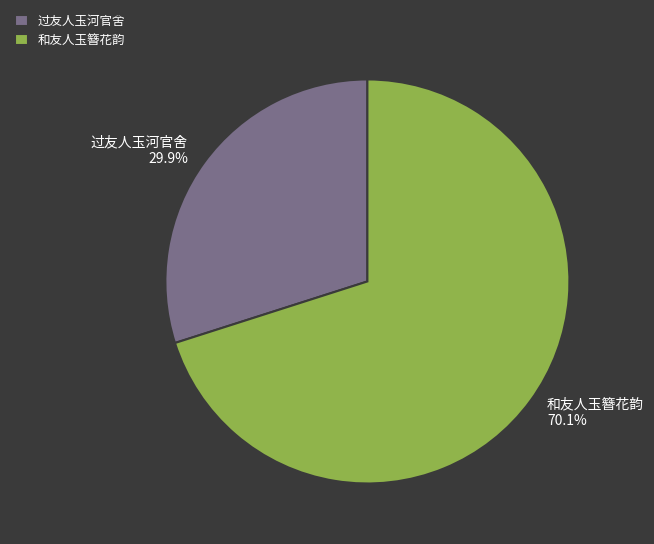

Do 过友人玉河官舍 and 和友人玉簪花韵 together represent more than half of the pie?

Yes